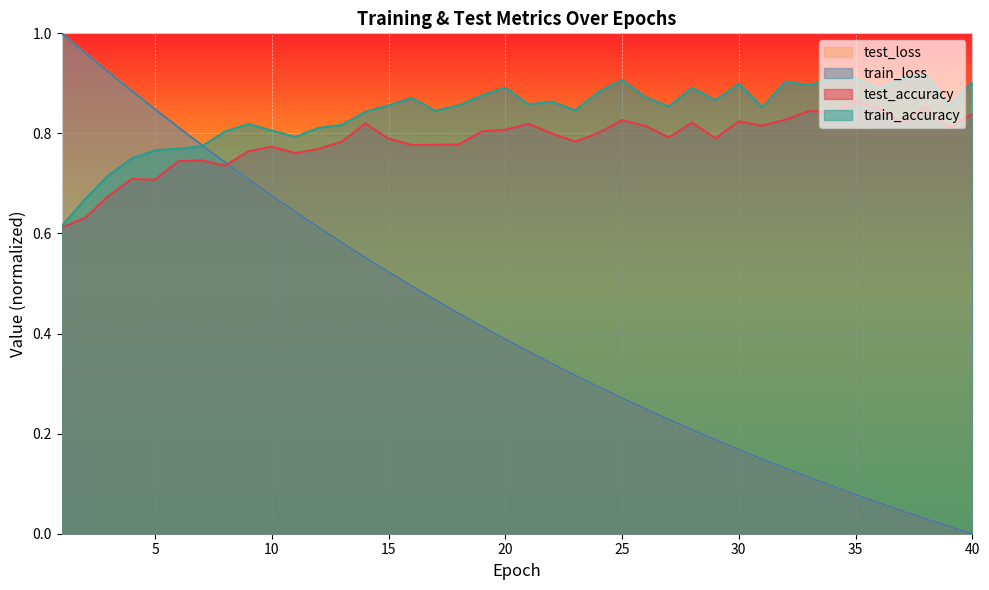

Reading right to left, list all the values displayed in this chart.

test_accuracy: 0.8	0.8	0.9	0.8	0.8	0.9	0.8	0.8	0.8	0.8	0.8	0.8	0.8	0.8	0.8	0.8	0.8	0.8	0.8	0.8	0.8	0.8	0.8	0.8	0.8	0.8	0.8	0.8	0.8	0.8	0.8	0.8	0.7	0.7	0.7	0.7	0.7	0.7	0.6	0.6
test_loss: 0.0	0.0	0.0	0.0	0.1	0.1	0.1	0.1	0.1	0.1	0.2	0.2	0.2	0.2	0.2	0.3	0.3	0.3	0.3	0.4	0.4	0.4	0.4	0.5	0.5	0.5	0.6	0.6	0.6	0.6	0.7	0.7	0.7	0.8	0.8	0.8	0.9	0.9	1.0	1.0
train_accuracy: 0.9	0.9	0.9	0.9	0.9	0.9	0.9	0.9	0.9	0.9	0.9	0.9	0.9	0.9	0.9	0.9	0.9	0.8	0.9	0.9	0.9	0.9	0.9	0.8	0.9	0.9	0.8	0.8	0.8	0.8	0.8	0.8	0.8	0.8	0.8	0.8	0.8	0.7	0.7	0.6
train_loss: 0.0	0.0	0.0	0.0	0.1	0.1	0.1	0.1	0.1	0.1	0.2	0.2	0.2	0.2	0.2	0.3	0.3	0.3	0.3	0.4	0.4	0.4	0.4	0.5	0.5	0.5	0.6	0.6	0.6	0.6	0.7	0.7	0.7	0.8	0.8	0.8	0.9	0.9	1.0	1.0